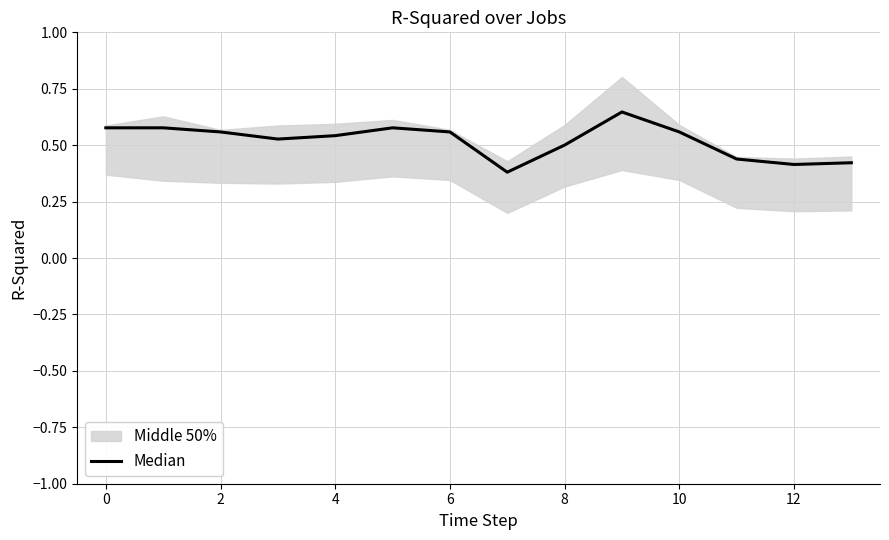

What is the sum of all values?

7.3